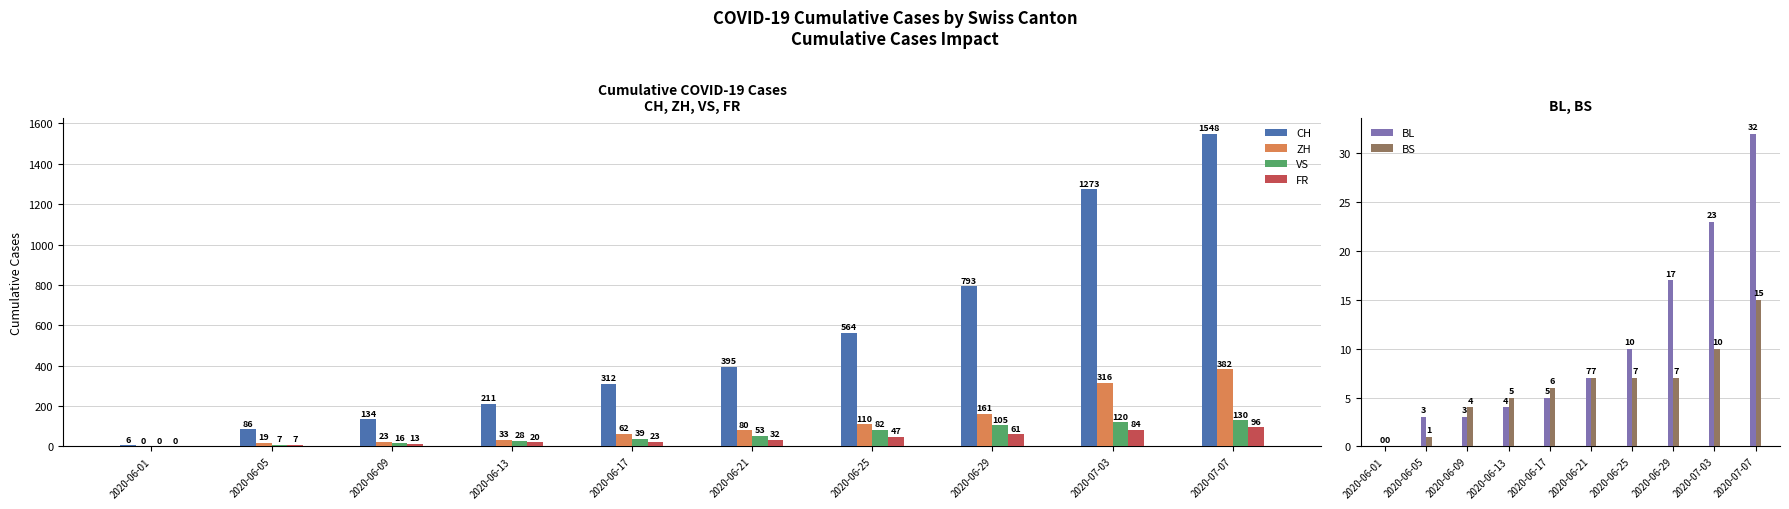

Reading right to left, what are all the values shown in this chart?

CH: 2020-07-07=1548	2020-07-03=1273	2020-06-29=793	2020-06-25=564	2020-06-21=395	2020-06-17=312	2020-06-13=211	2020-06-09=134	2020-06-05=86	2020-06-01=6
ZH: 2020-07-07=382	2020-07-03=316	2020-06-29=161	2020-06-25=110	2020-06-21=80	2020-06-17=62	2020-06-13=33	2020-06-09=23	2020-06-05=19	2020-06-01=0
VS: 2020-07-07=130	2020-07-03=120	2020-06-29=105	2020-06-25=82	2020-06-21=53	2020-06-17=39	2020-06-13=28	2020-06-09=16	2020-06-05=7	2020-06-01=0
FR: 2020-07-07=96	2020-07-03=84	2020-06-29=61	2020-06-25=47	2020-06-21=32	2020-06-17=23	2020-06-13=20	2020-06-09=13	2020-06-05=7	2020-06-01=0
BL: 2020-07-07=32	2020-07-03=23	2020-06-29=17	2020-06-25=10	2020-06-21=7	2020-06-17=5	2020-06-13=4	2020-06-09=3	2020-06-05=3	2020-06-01=0
BS: 2020-07-07=15	2020-07-03=10	2020-06-29=7	2020-06-25=7	2020-06-21=7	2020-06-17=6	2020-06-13=5	2020-06-09=4	2020-06-05=1	2020-06-01=0